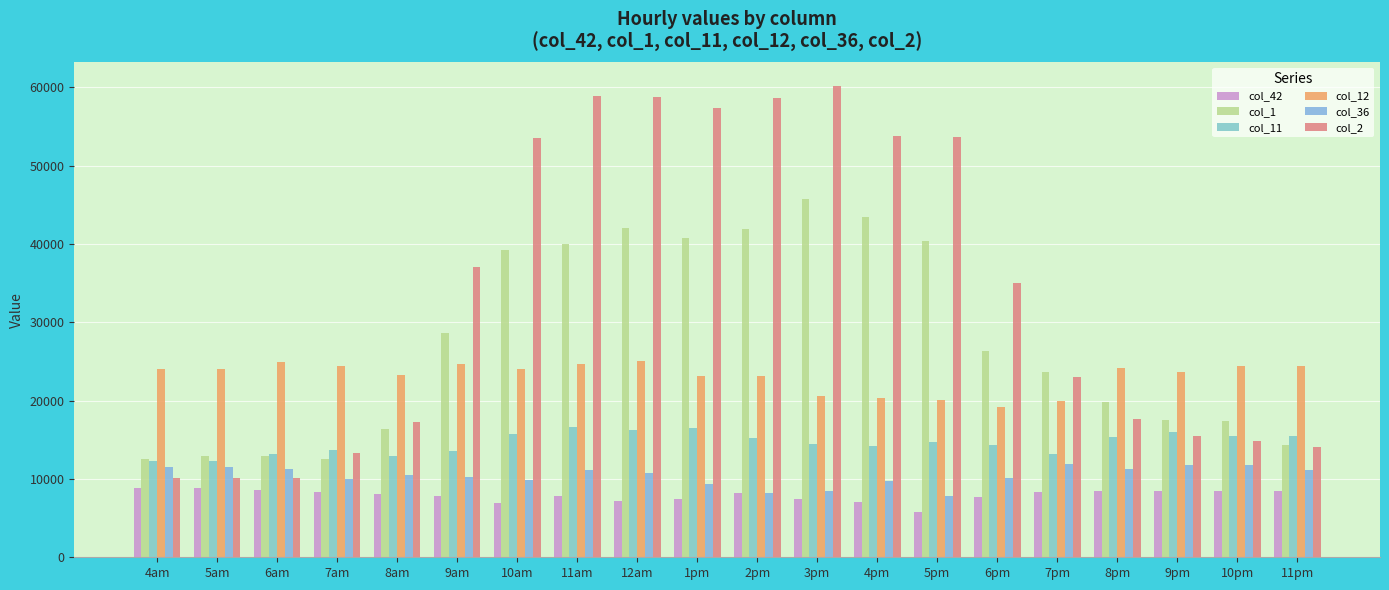

How many series are shown in this chart?

6